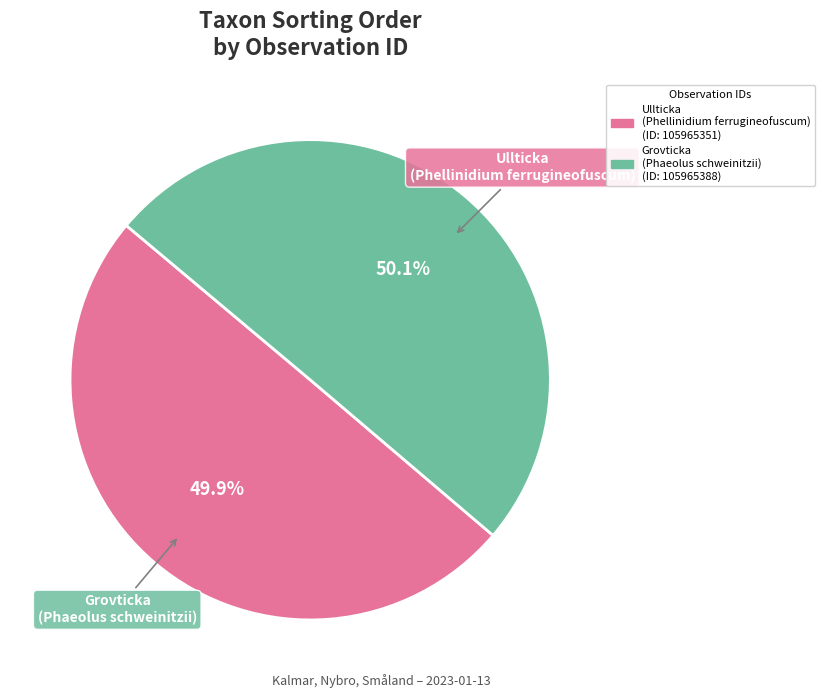

Is there a majority slice in this chart?

Yes